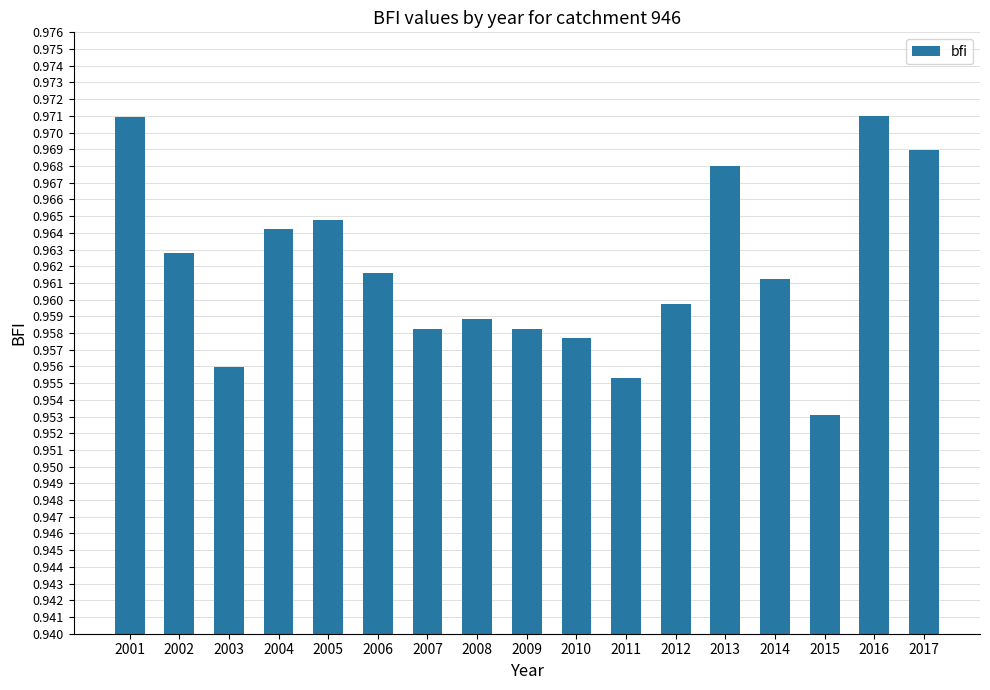

What is the sum of the values at 2006 and 2010?

1.9